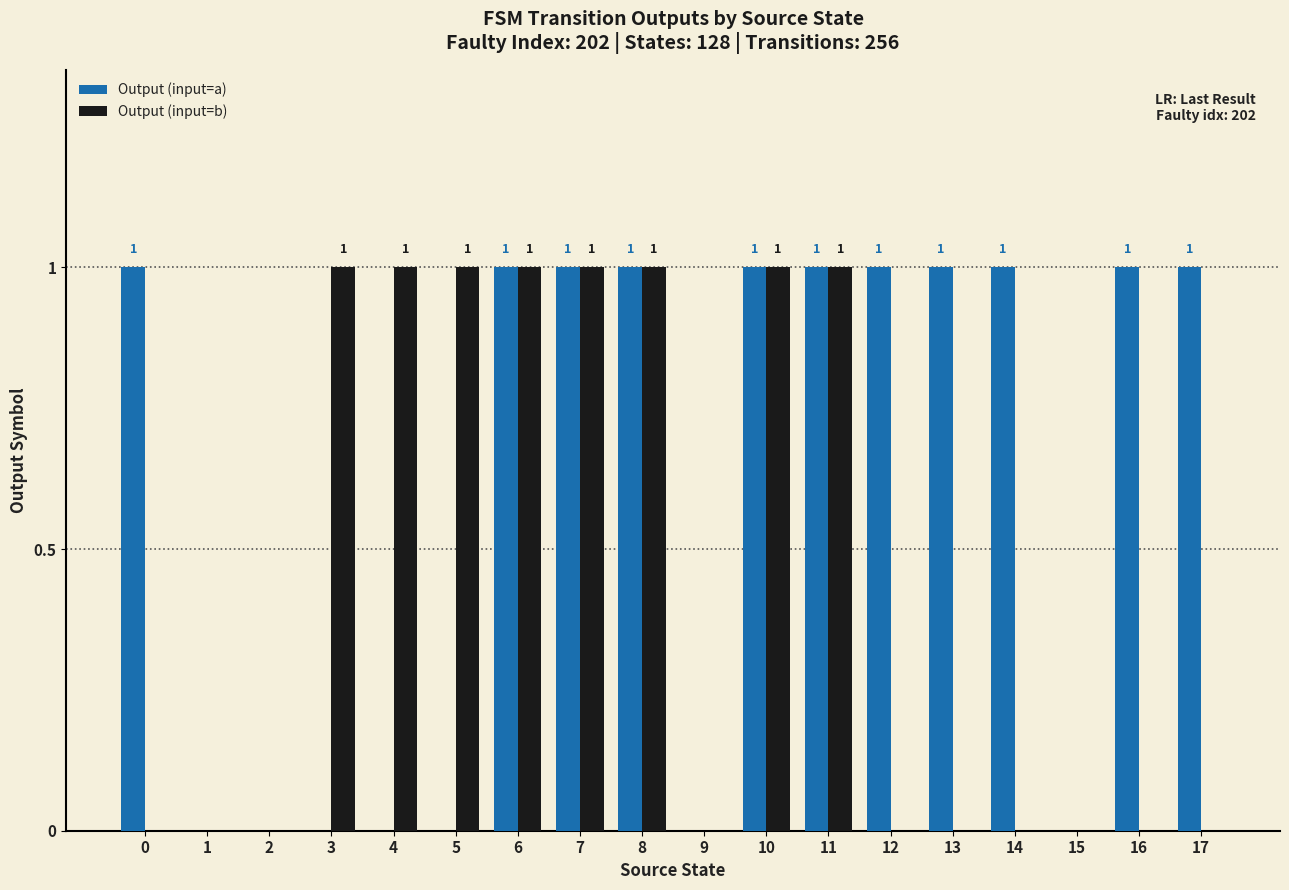

True or false: Output (input=b) has a value of 2 at 7.

False